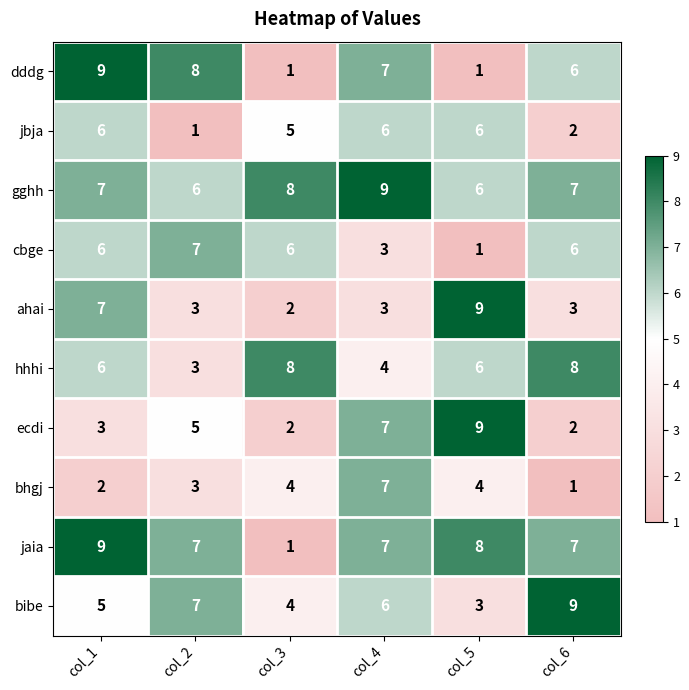

What is the lowest value of the bibe series?

3